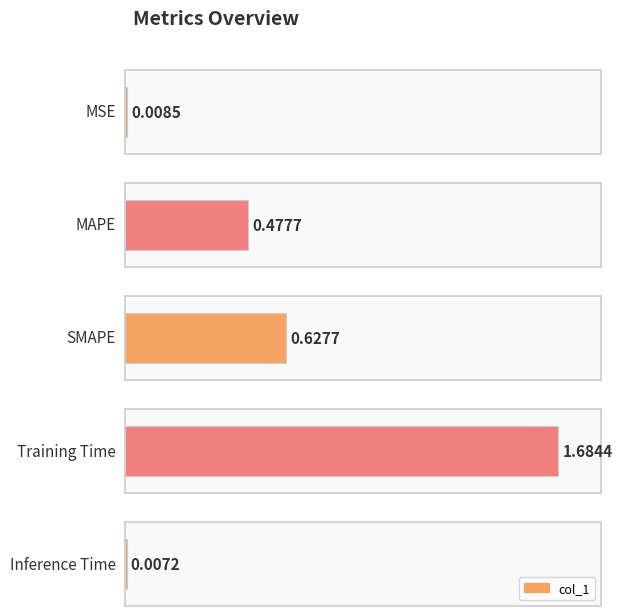

What is the average value?

0.6